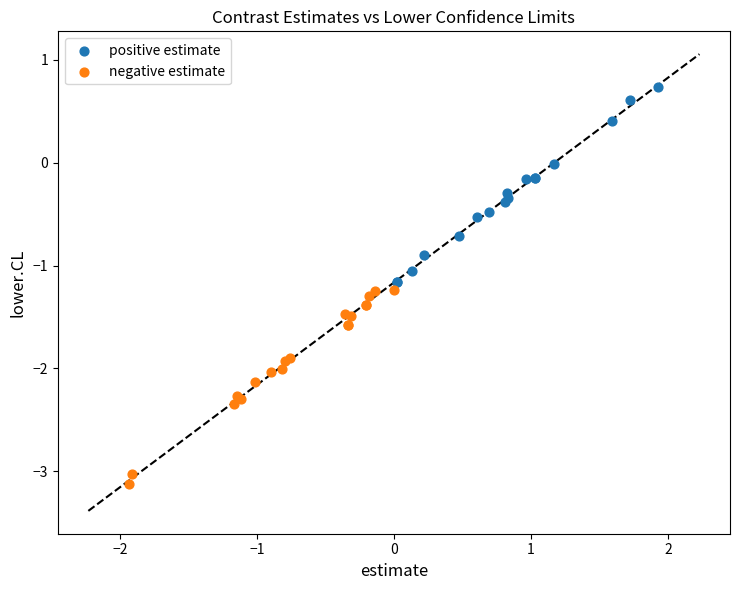

Which series reaches the minimum Y coordinate?

negative estimate